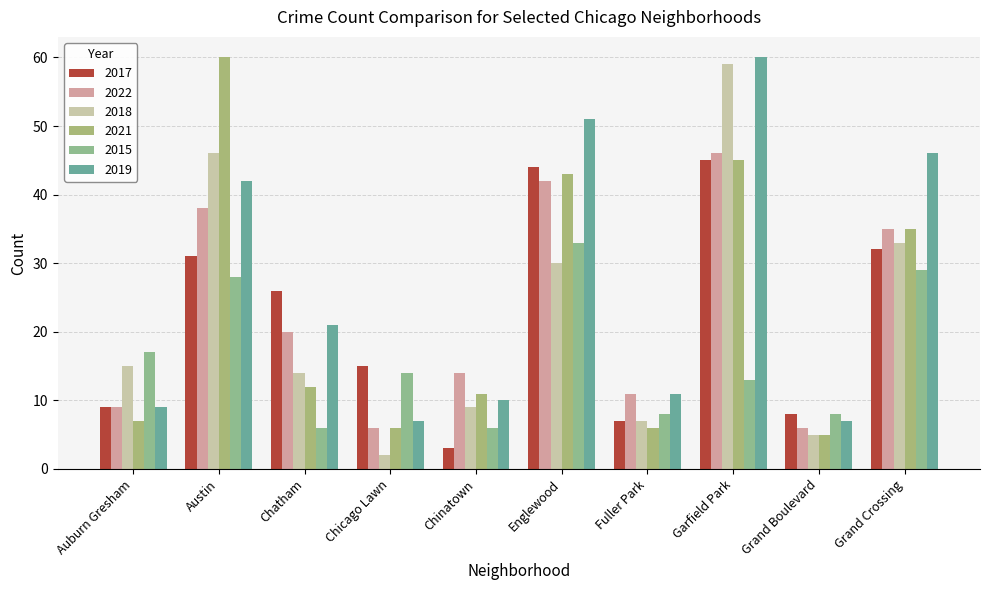

What is the sum of all 2015 values?

162